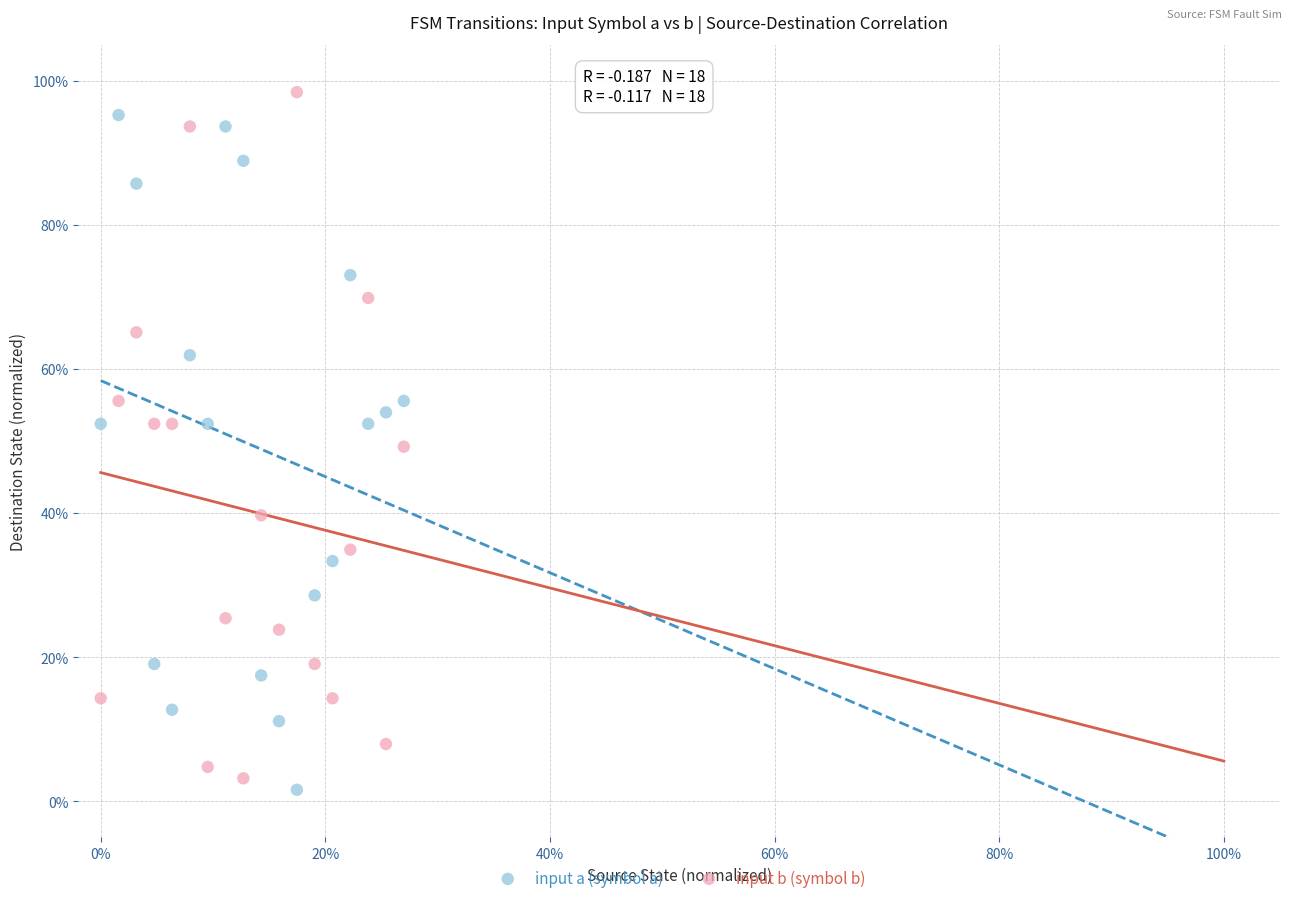

What are all the series names shown in the legend?

input a (symbol a), input b (symbol b)